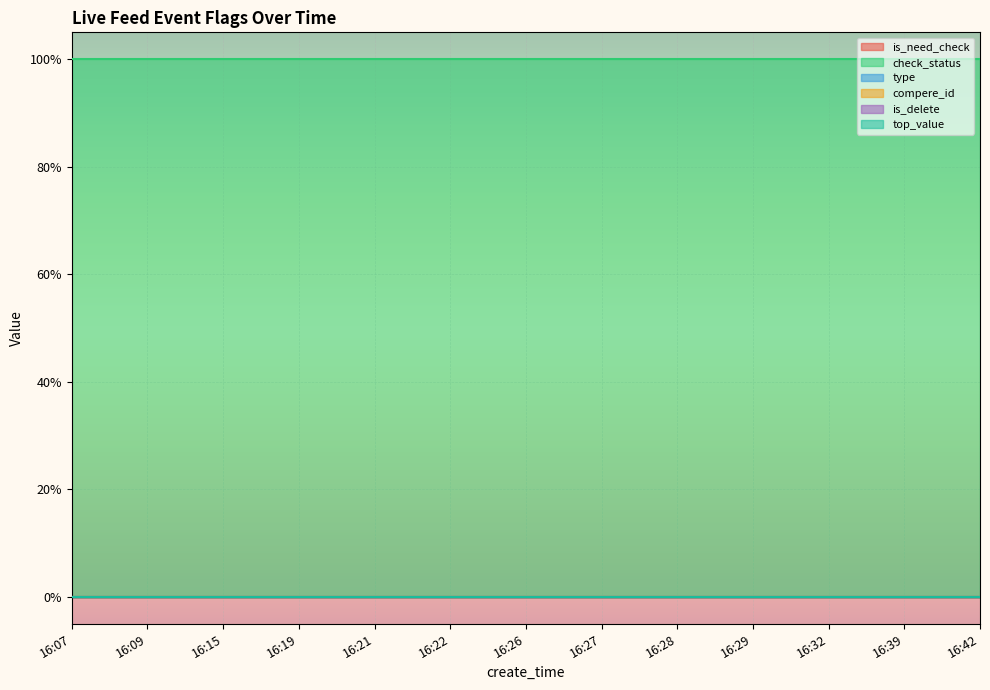

Count the number of data series in this chart.

6